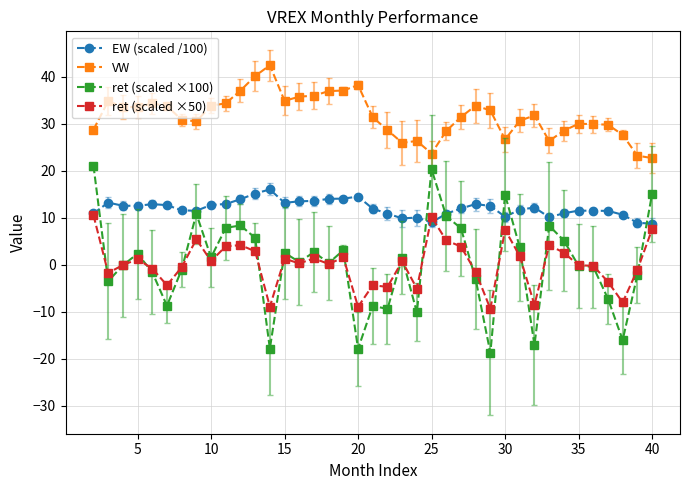

What are all the series names shown in the legend?

EW (scaled /100), VW, ret (scaled ×100), ret (scaled ×50)